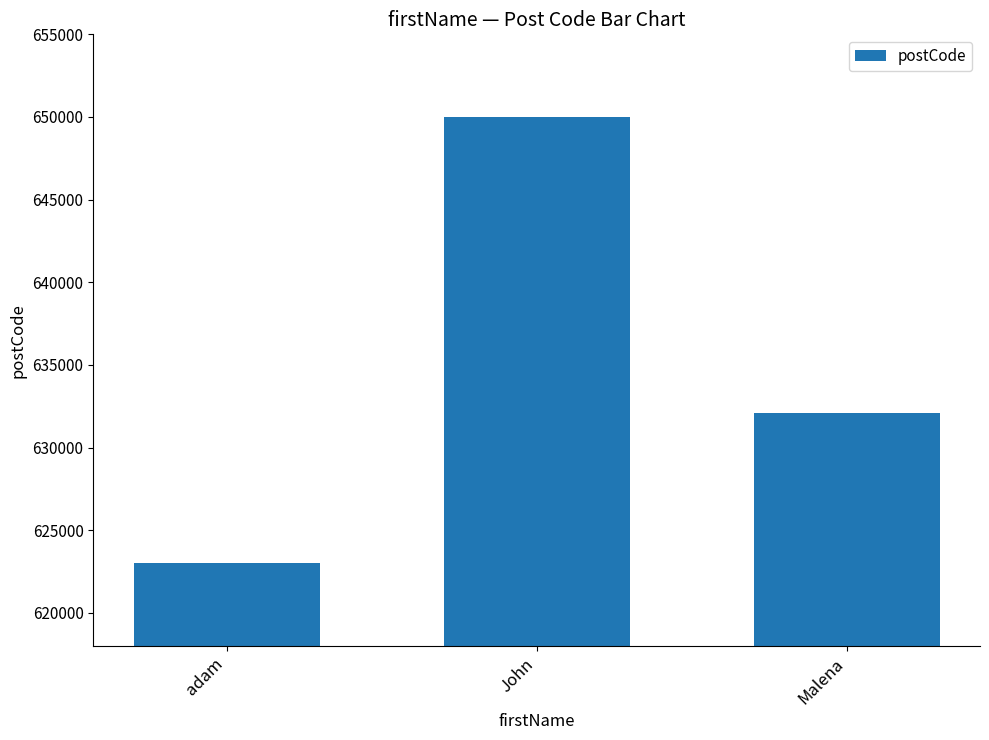

Which category has the lowest value across all series?

adam